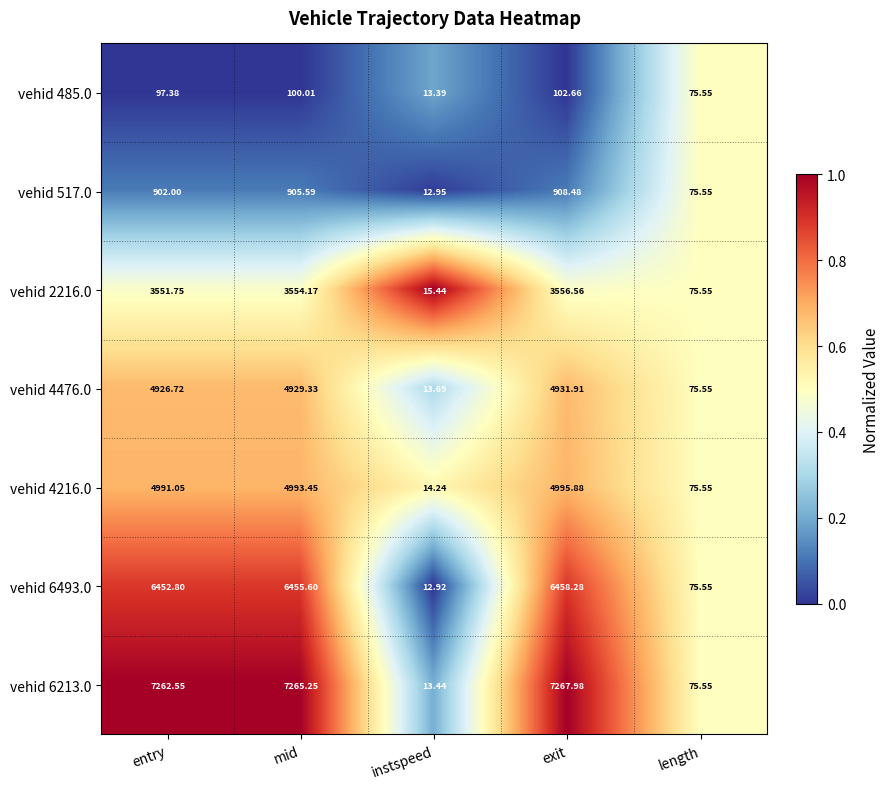

What is the difference between the highest and lowest values at instspeed?

2.5